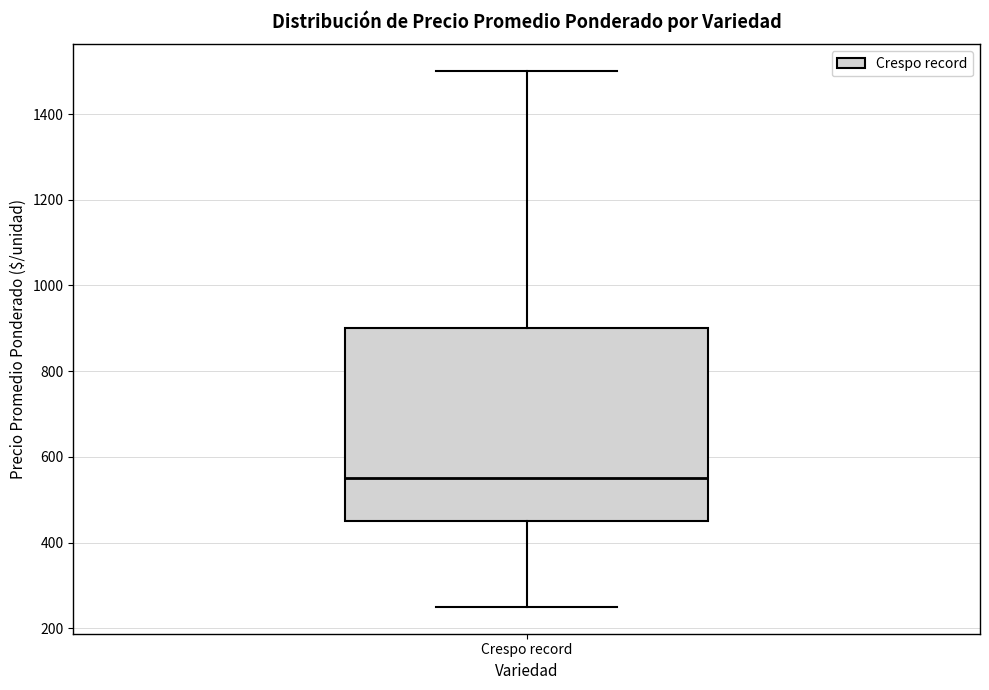

Where is the upper edge of the box for Crespo record on the y-axis? The values are not printed on the chart, so give them approximately, as read against the axis.

900